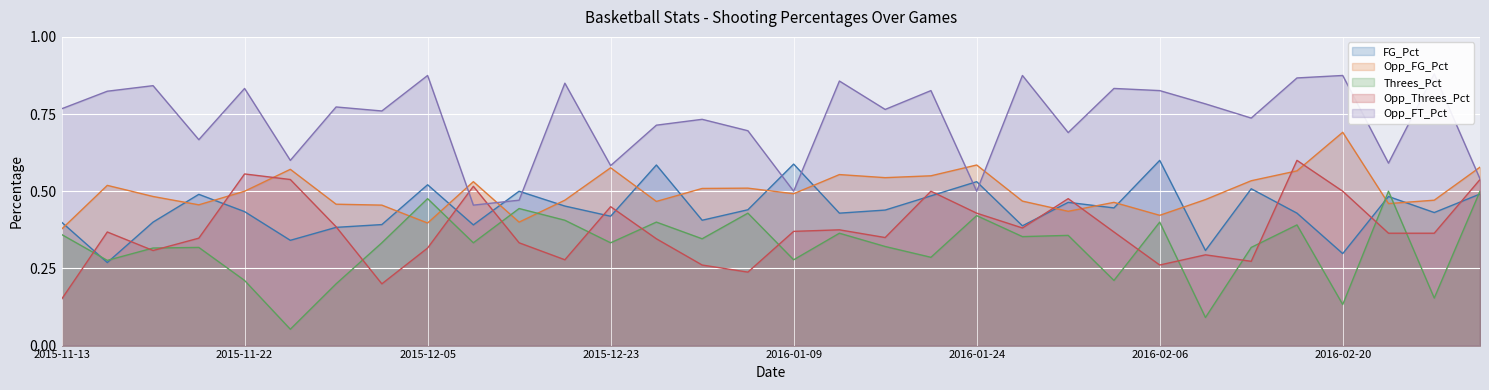

What is the greatest value displayed?

0.9